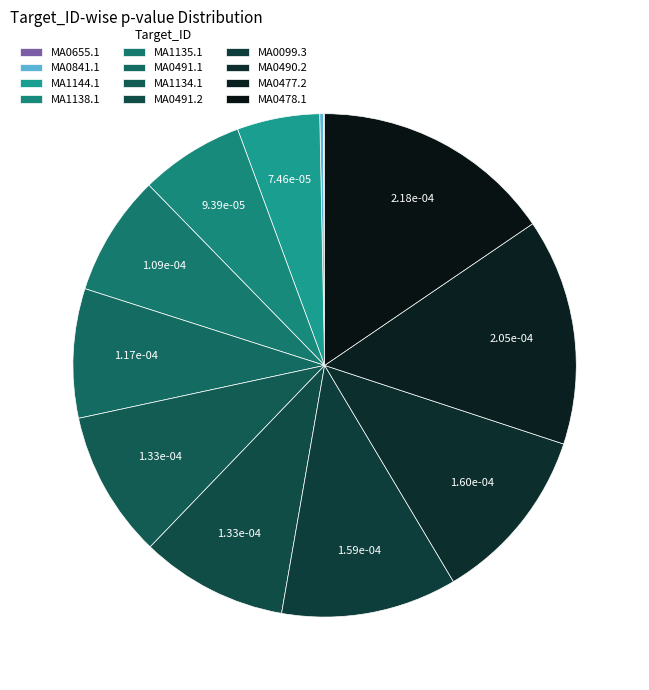

The MA0477.2 slice represents 9% of the pie. True or false?

False